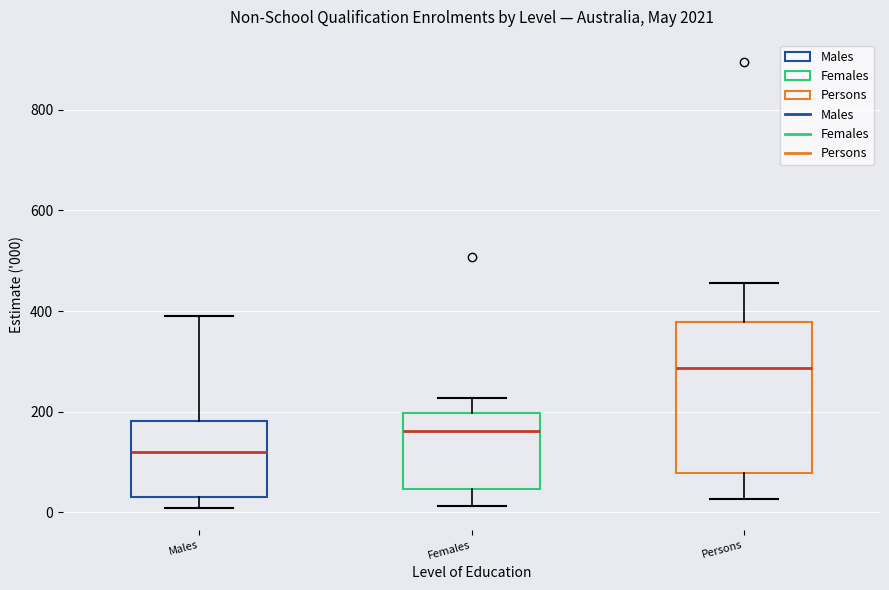

Reading left to right, read every box against the y-axis: the position of its median line, the range the box covers, and the ends of its whiskers. The values are not printed on the chart, so give them approximately, as read against the axis.

Males: median 120, box 20 to 180, whiskers 0 to 380
Females: median 160, box 40 to 200, whiskers 20 to 220
Persons: median 280, box 80 to 380, whiskers 20 to 460